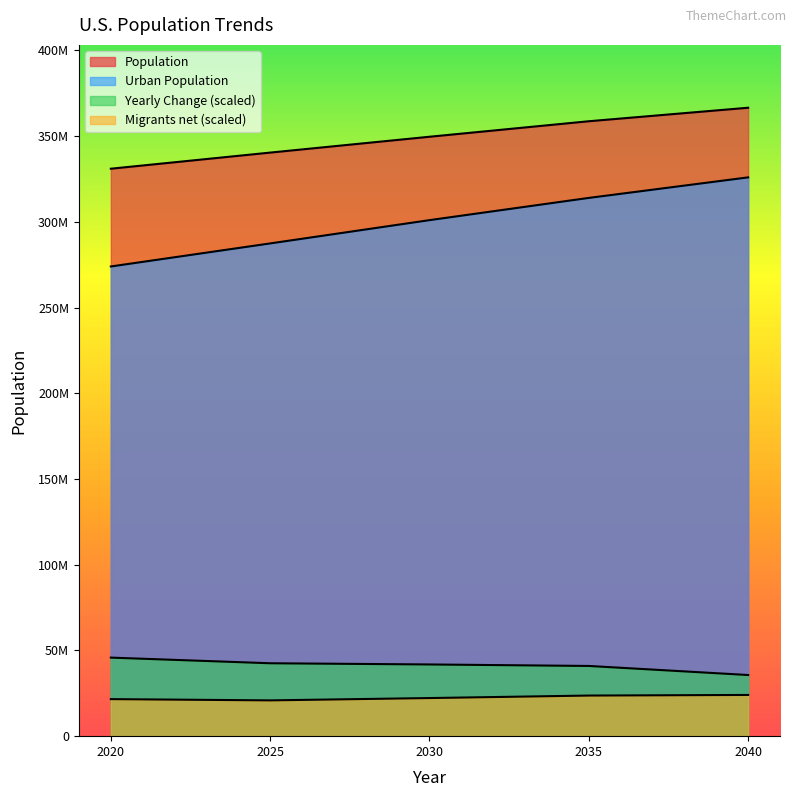

What is the minimum value for Population?

331002651.0